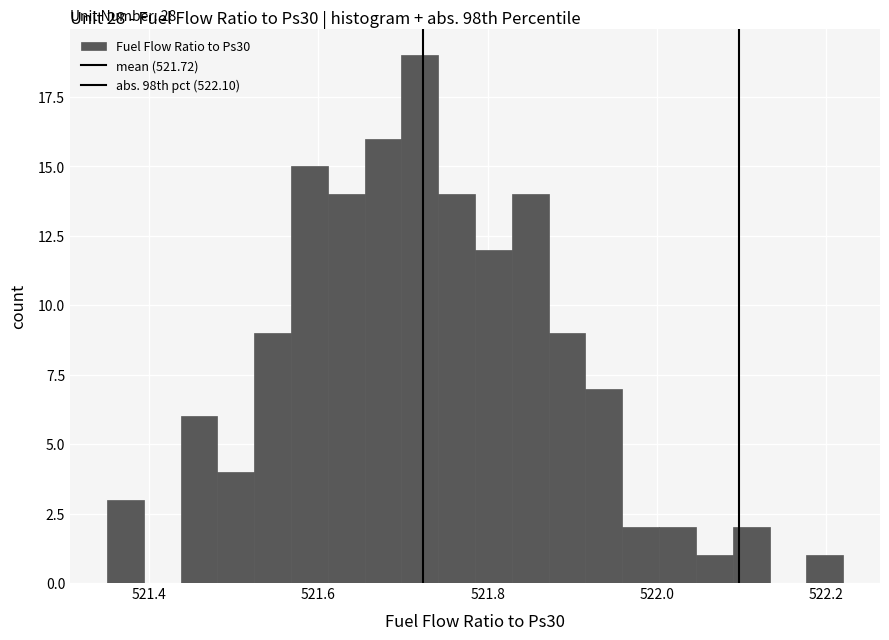

Read against the x-axis, roughly where is the centre of the tallest bar?

521.72